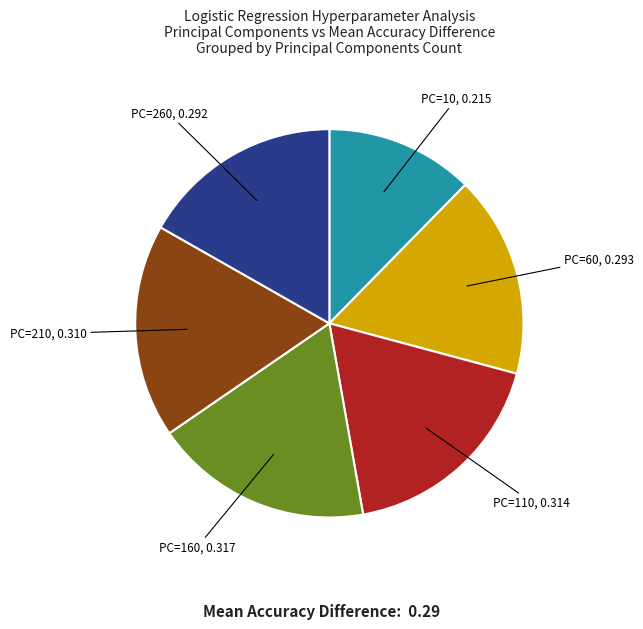

Does any single category account for the majority?

No